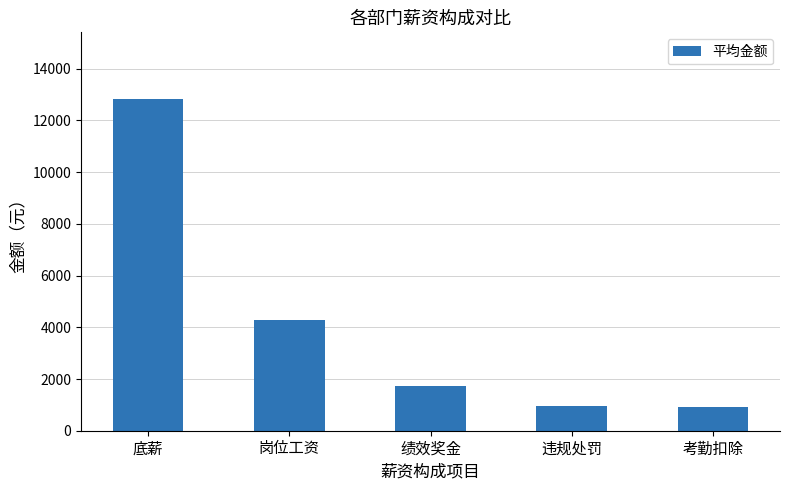

What is the smallest value displayed?

900